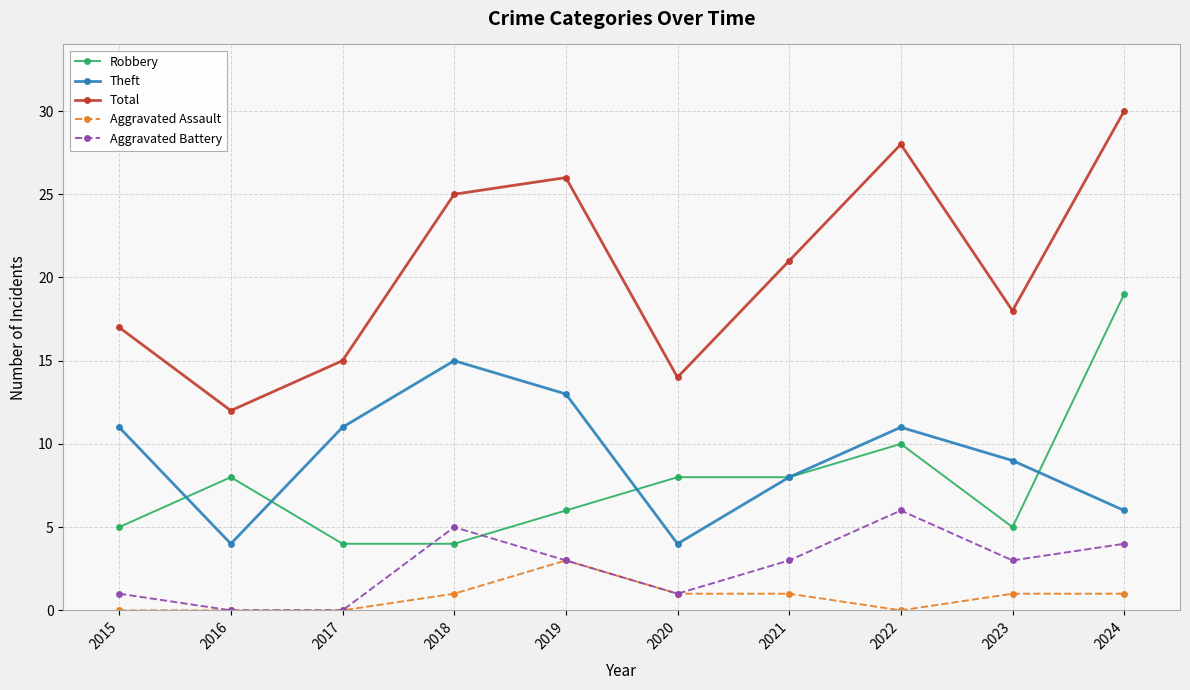

What is the sum of the Robbery values at 2024 and 2020?

27